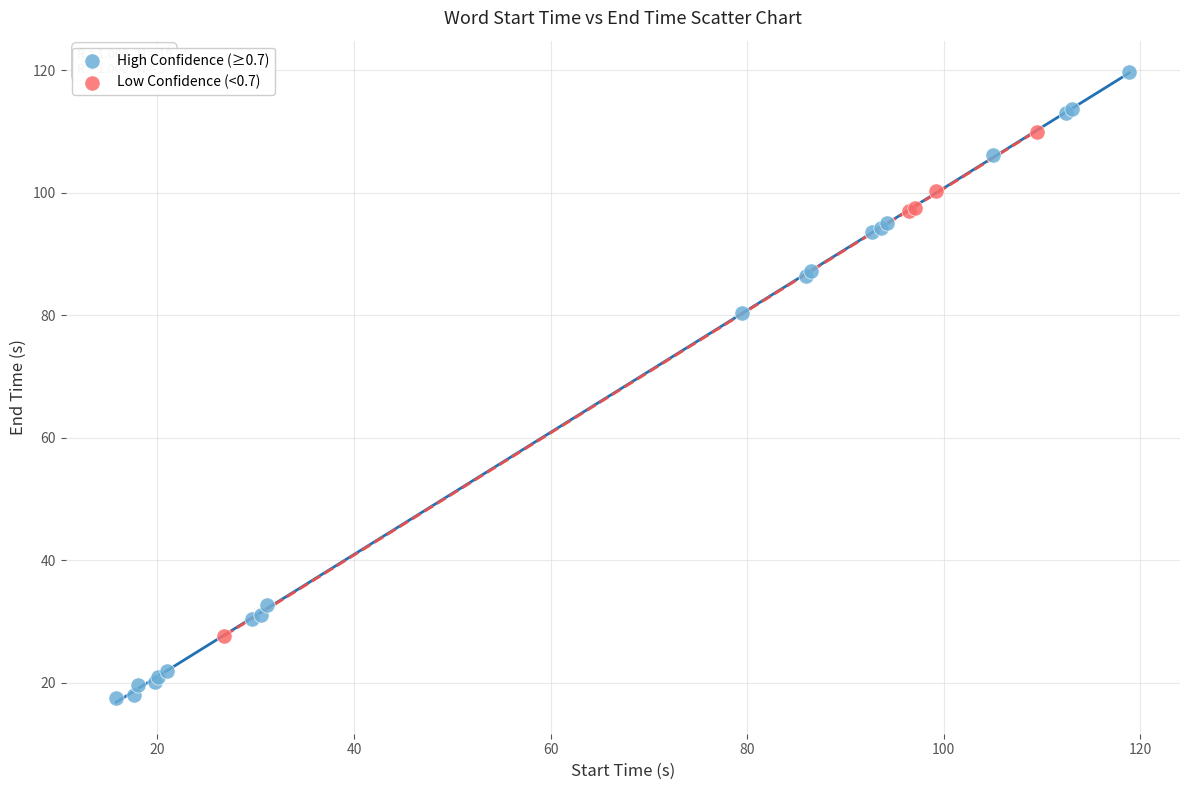

Which series has the largest Y range (max minus min)?

High Confidence (≥0.7)